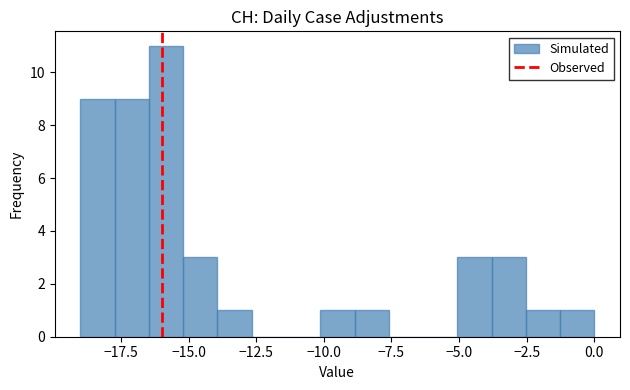

Around what value on the x-axis is the tallest bar? Give the approximate position of its centre, as read against the axis.

-16.0